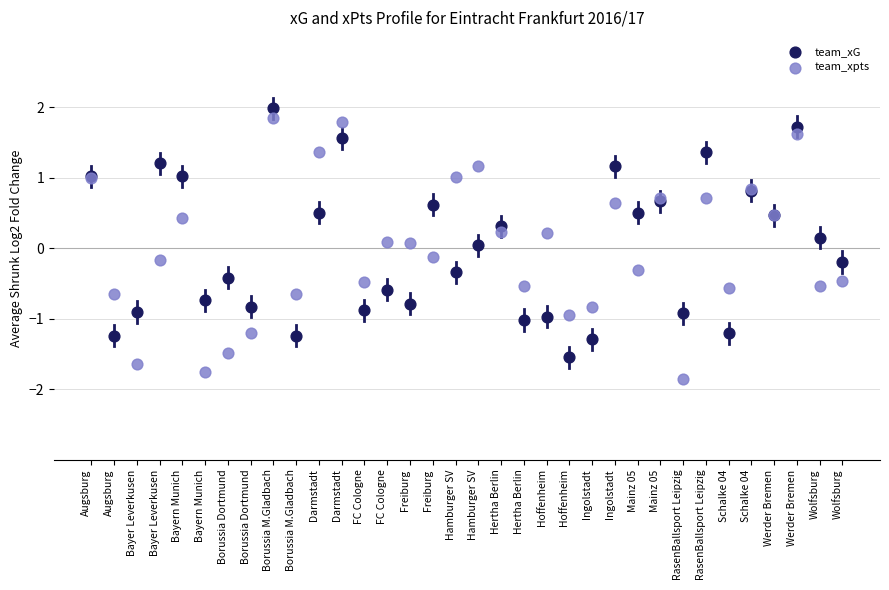

Which series has the largest Y range (max minus min)?

team_xpts